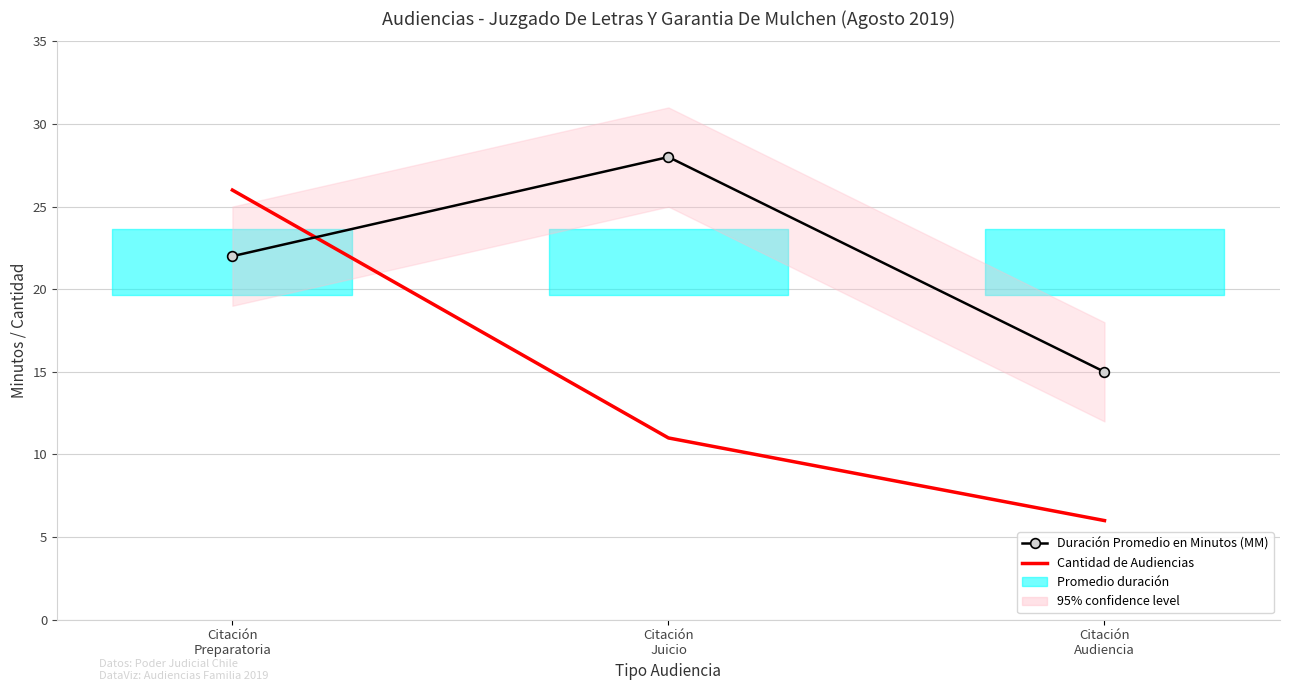

At how many categories does at least one series exceed 19?

2